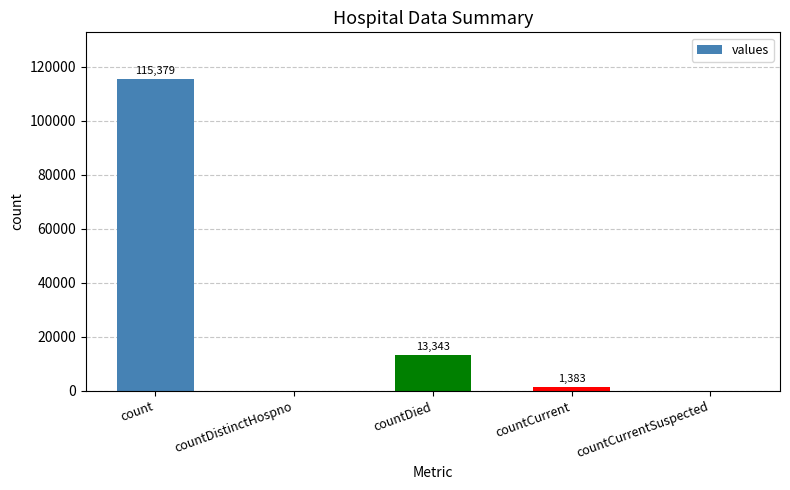

Does the chart contain stacked bars?

No